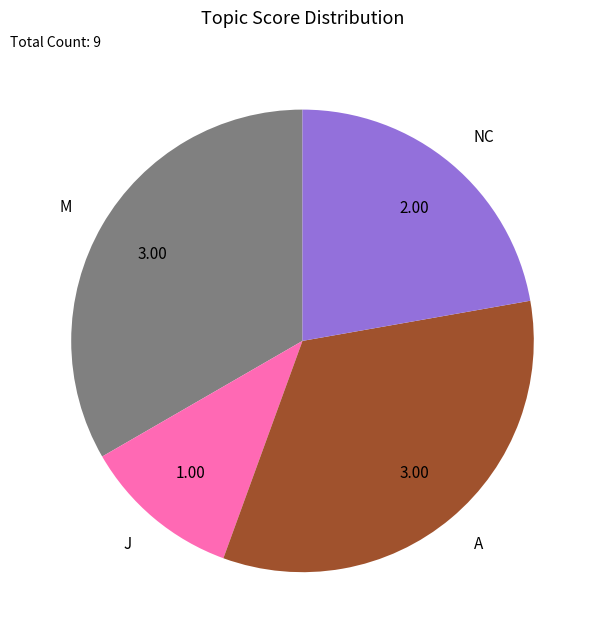

Is the sum of M and J greater than half?

No